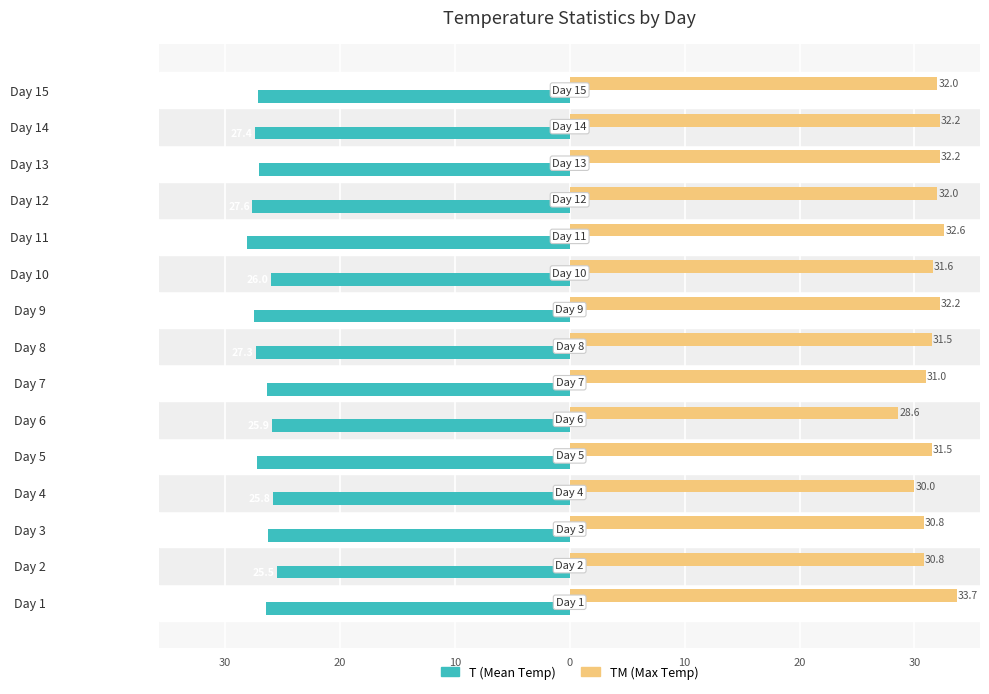

What are all the series names shown in the legend?

T (Mean Temp), TM (Max Temp)